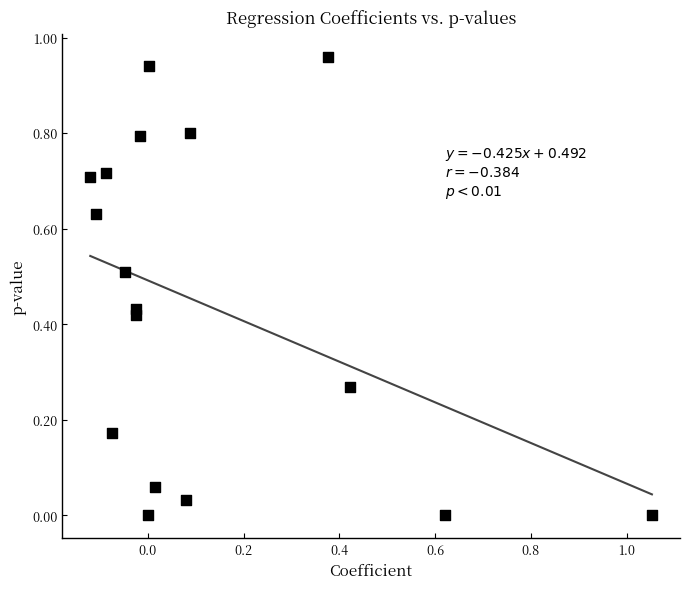

What is the range of X values (max minus min)?

1.2